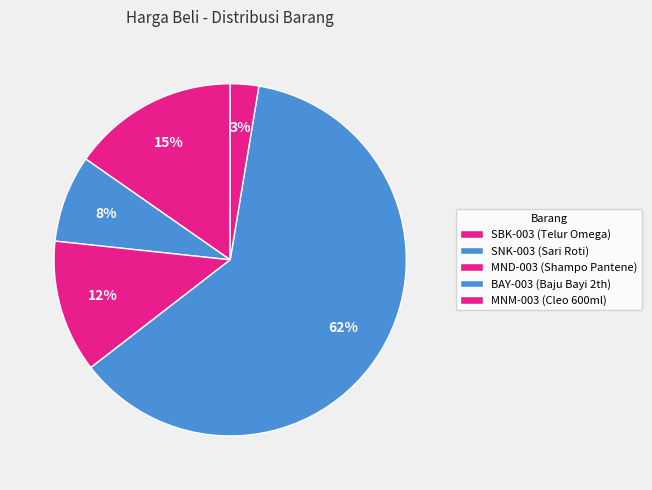

Count the number of slices in the pie.

5